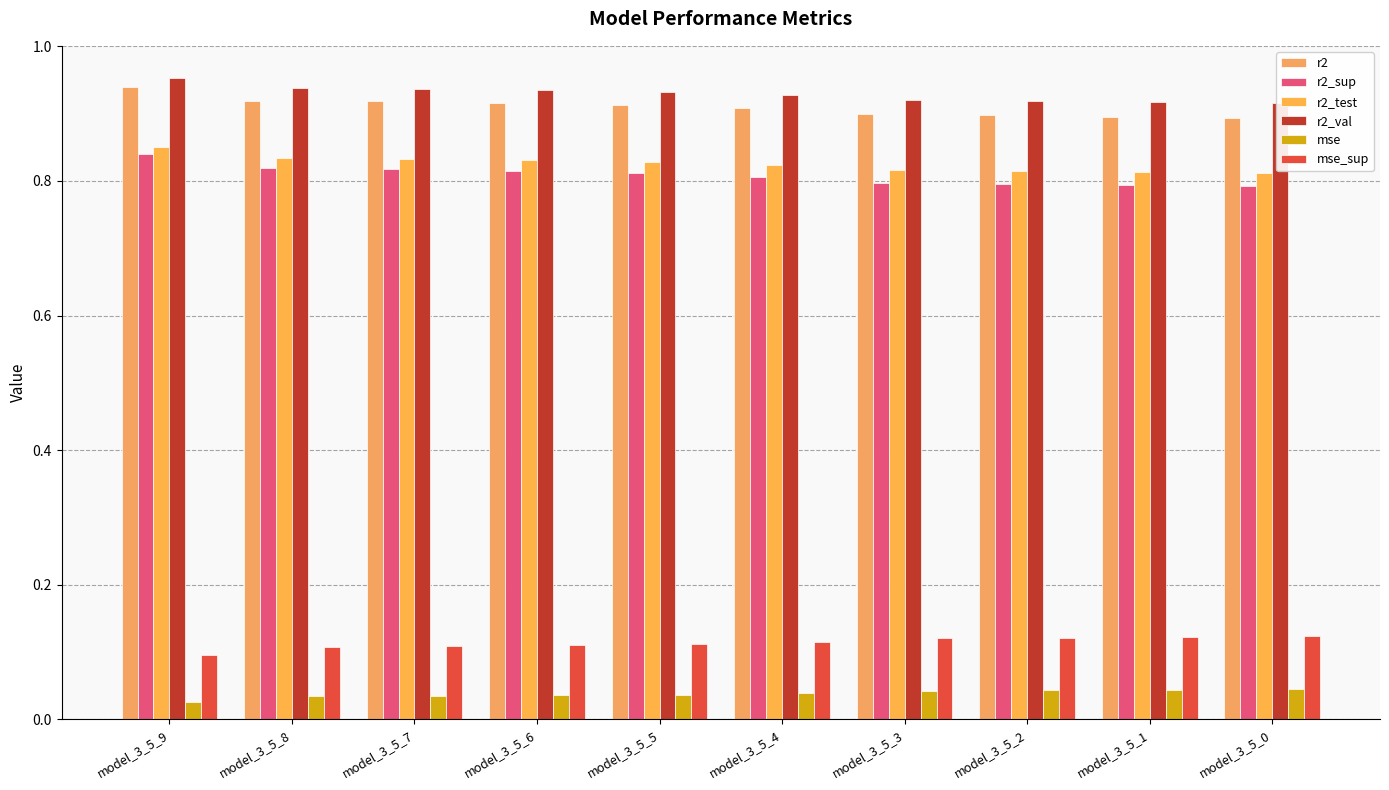

Which series has the largest total across all categories?

r2_val